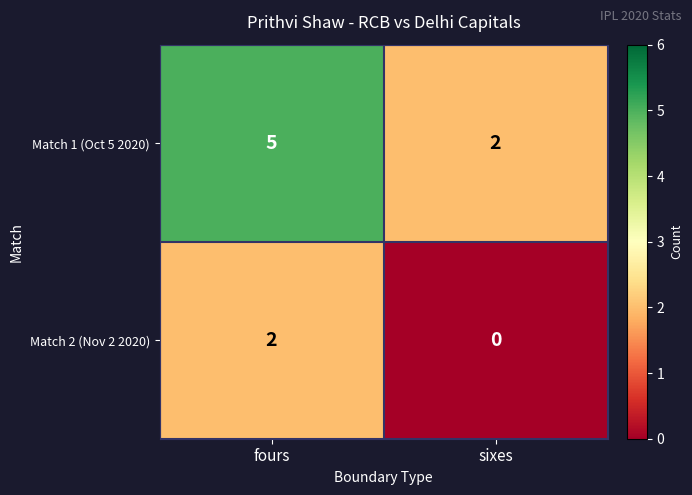

What is the difference between the maximum and minimum values in the Match 1 (Oct 5 2020) series?

3